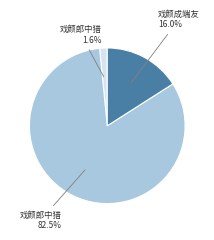

Is there any slice that represents more than half of the pie?

Yes